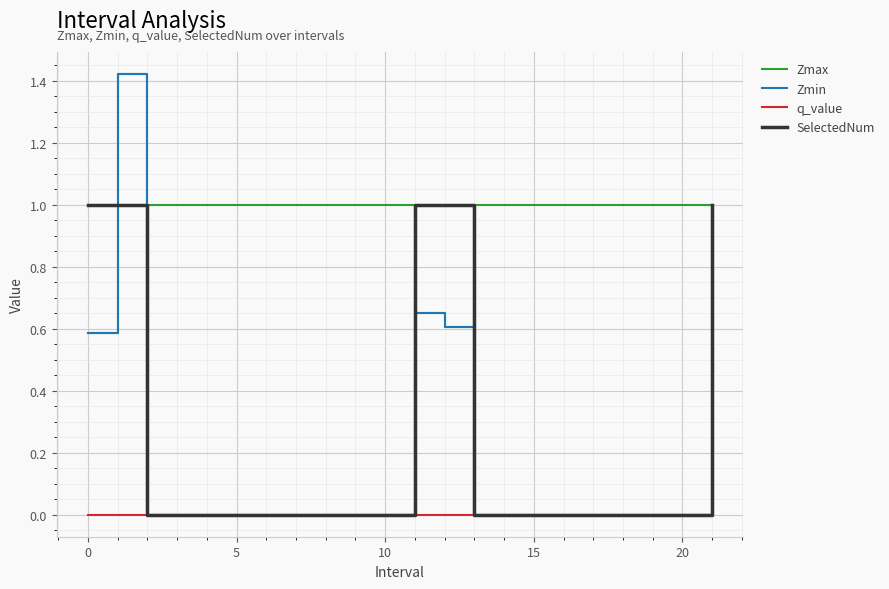

Is this an area chart (filled region under the line)?

No